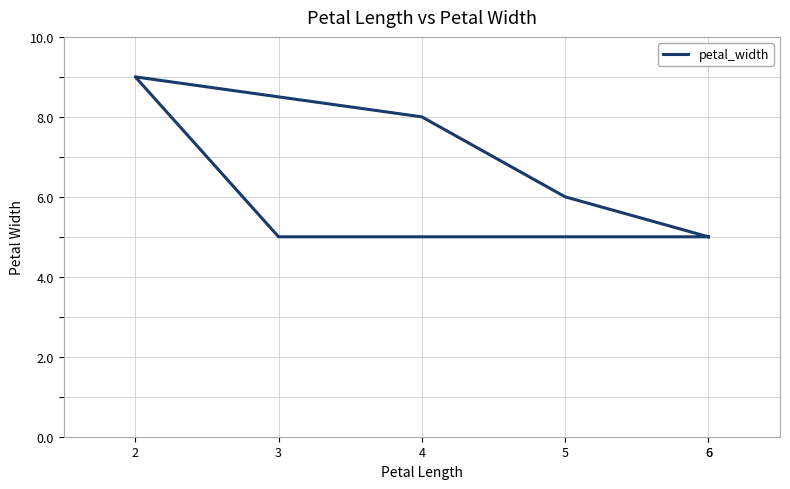

What is the label of the 6th point from the right?

6